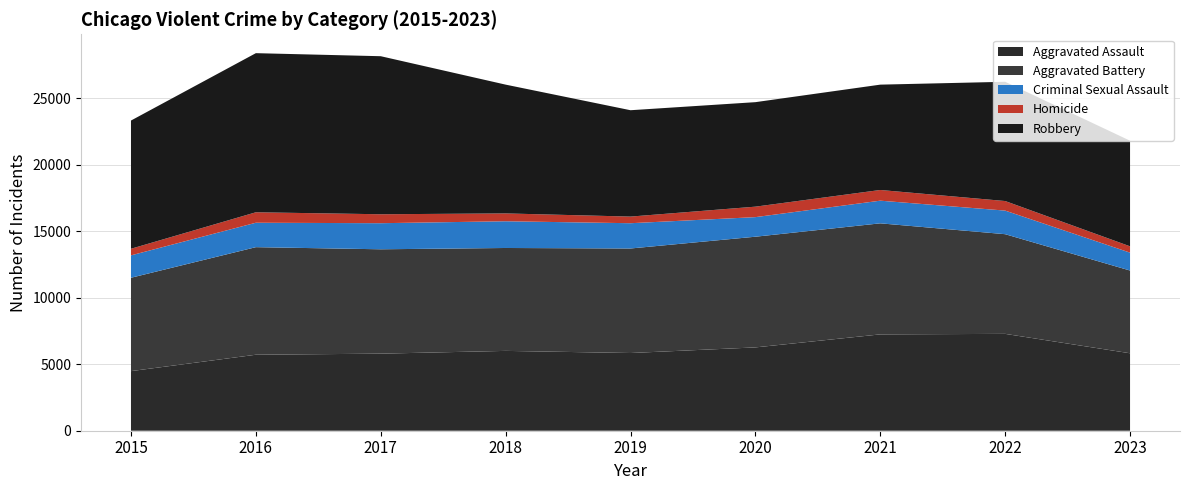

Reading right to left, what are all the values shown in this chart?

Aggravated Assault: 5822	7280	7242	6263	5841	6001	5793	5712	4480
Aggravated Battery: 6219	7493	8347	8320	7857	7735	7845	8086	7018
Criminal Sexual Assault: 1345	1773	1703	1472	1900	2009	1961	1836	1683
Homicide: 475	719	804	787	498	589	672	786	496
Robbery: 7939	8964	7918	7855	7995	9681	11880	11960	9638